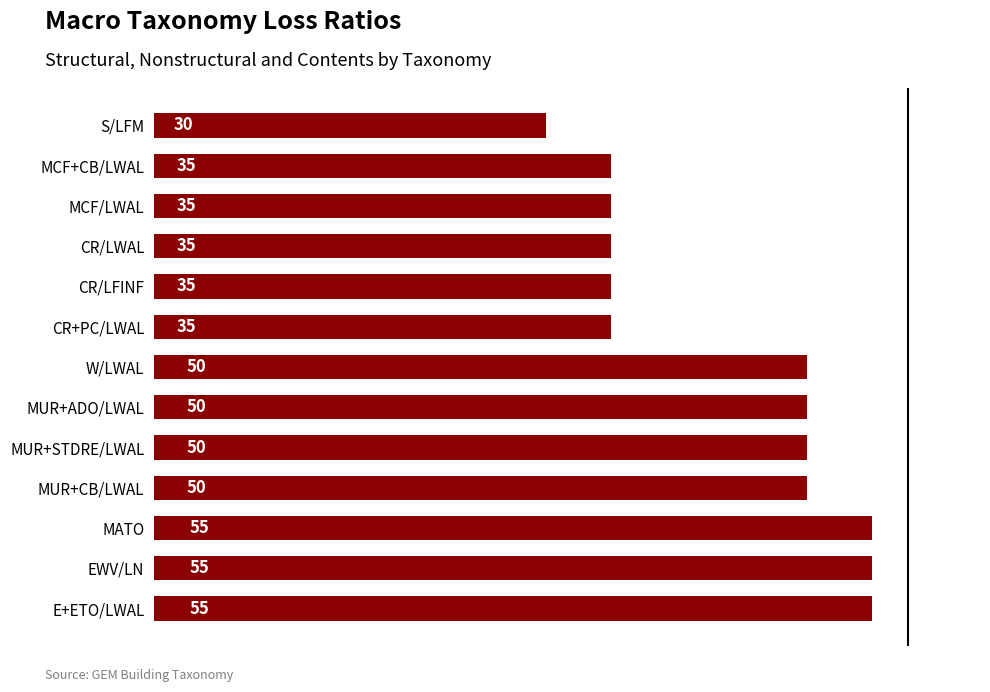

Which label corresponds to the smallest value in the chart?

S/LFM